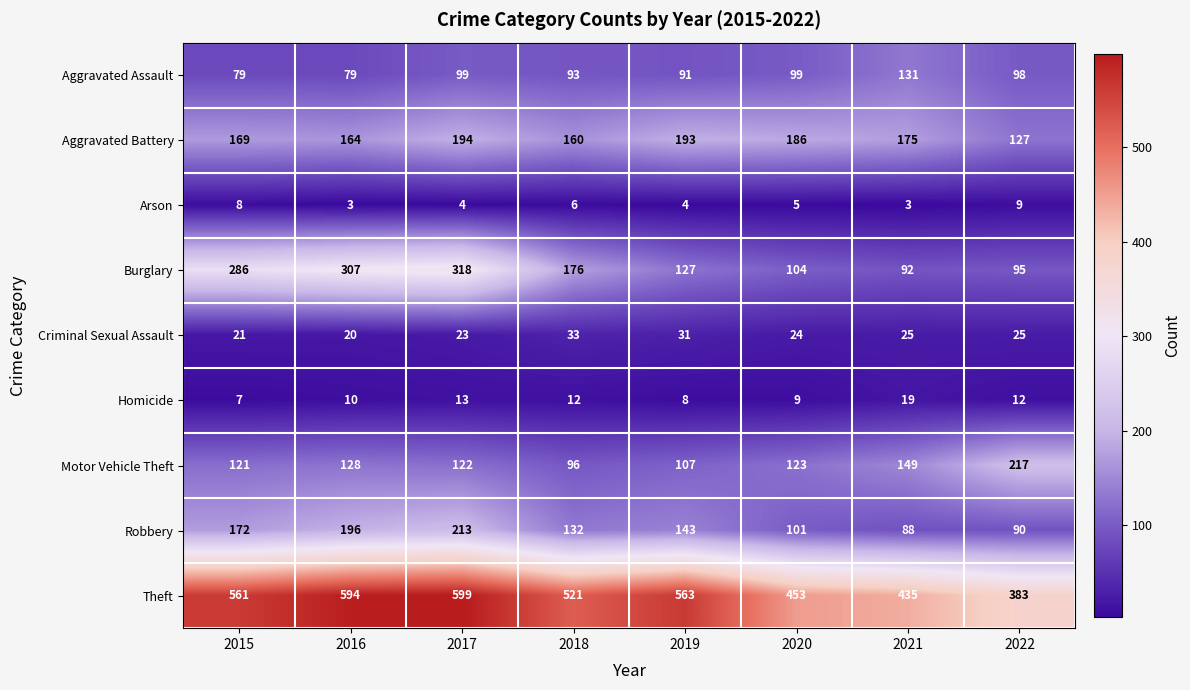

What is the total value across all series at 2022?

1056